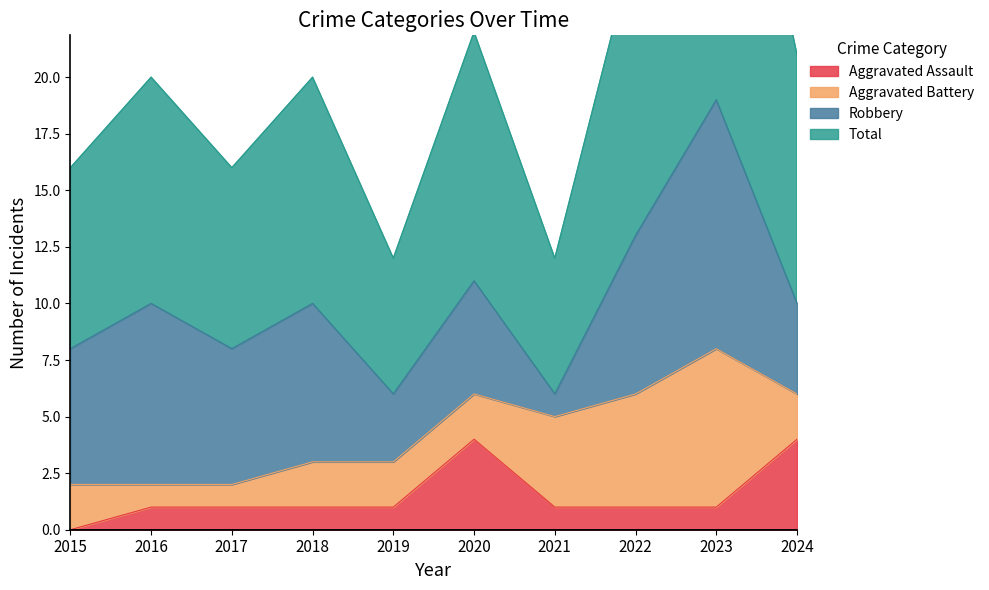

Where is the first local maximum for Total?

2016